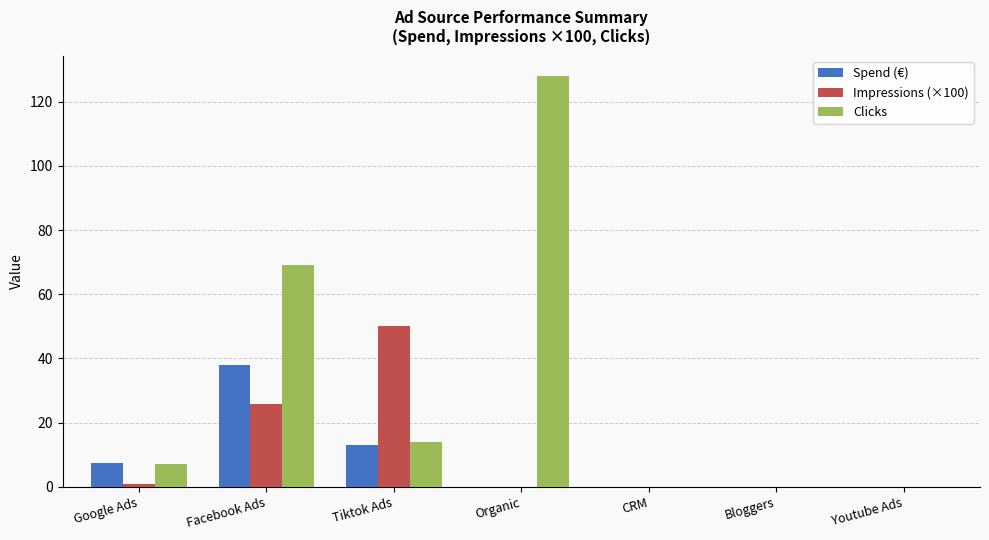

What is the sum of all Impressions (×100) values?

76.7